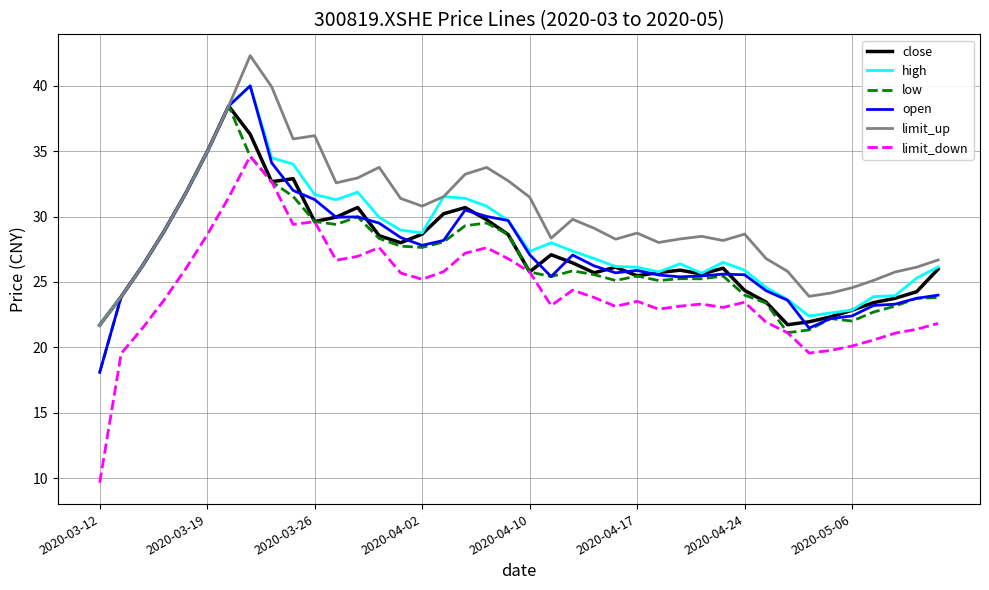

Which series has the widest spread of values?

limit_down